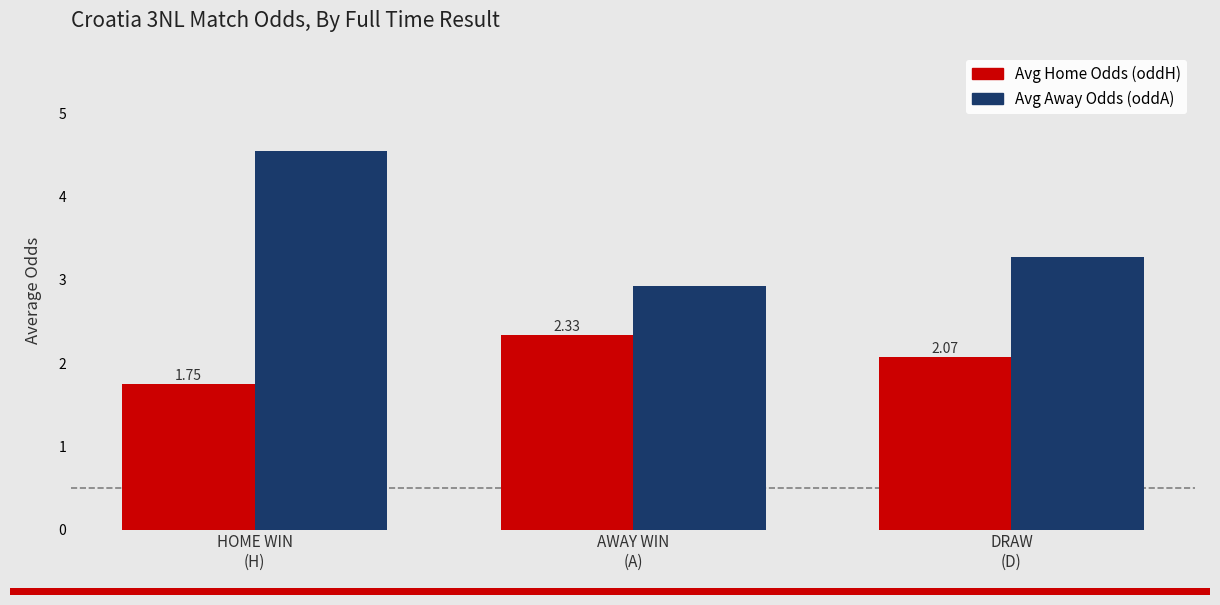

What is the label of the 2nd bar from the right?

AWAY WIN
(A)